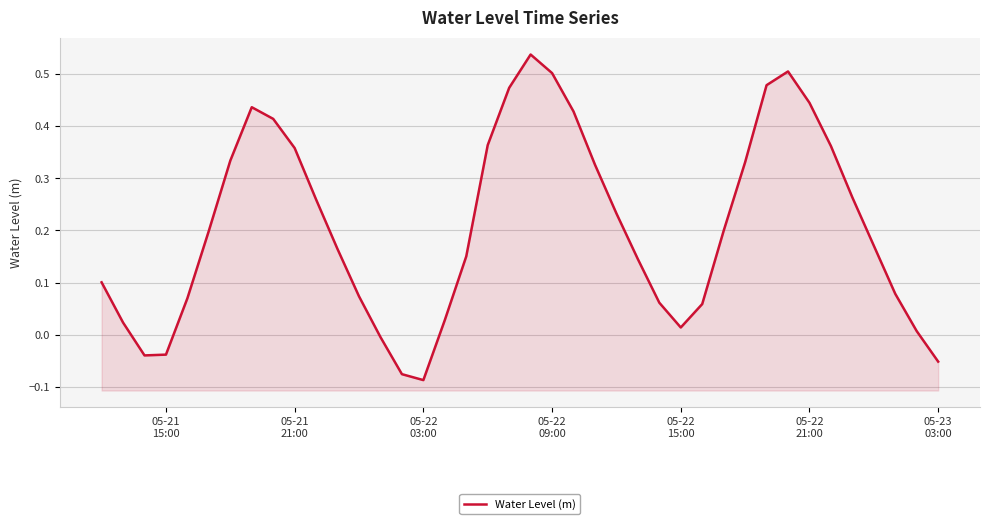

How many lines are shown in the chart?

1